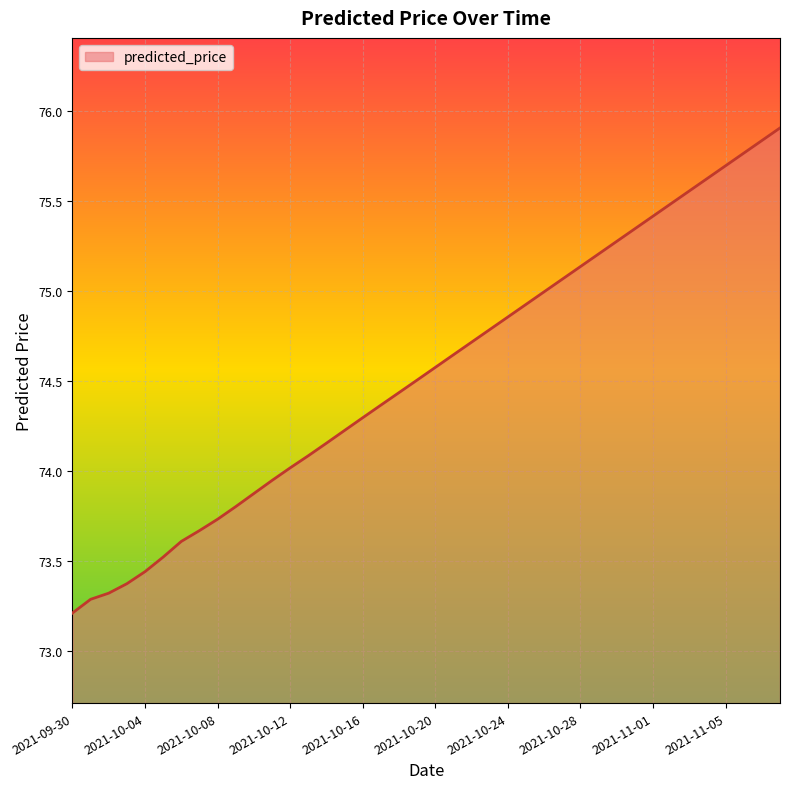

What is the greatest value displayed?

75.9